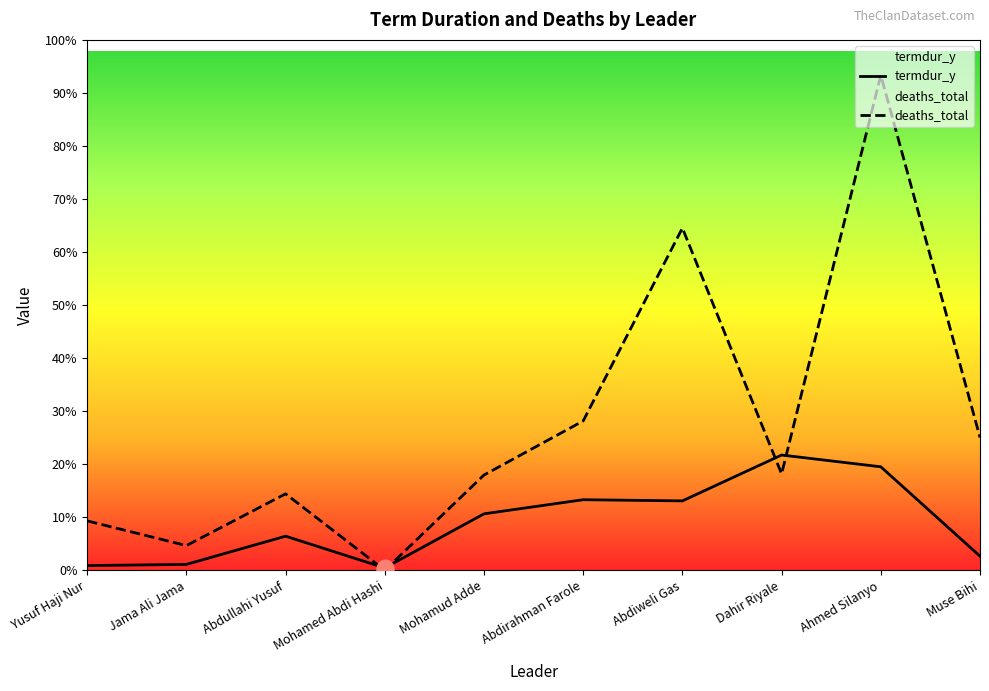

The value of termdur_y at Jama Ali Jama is 3. True or false?

False